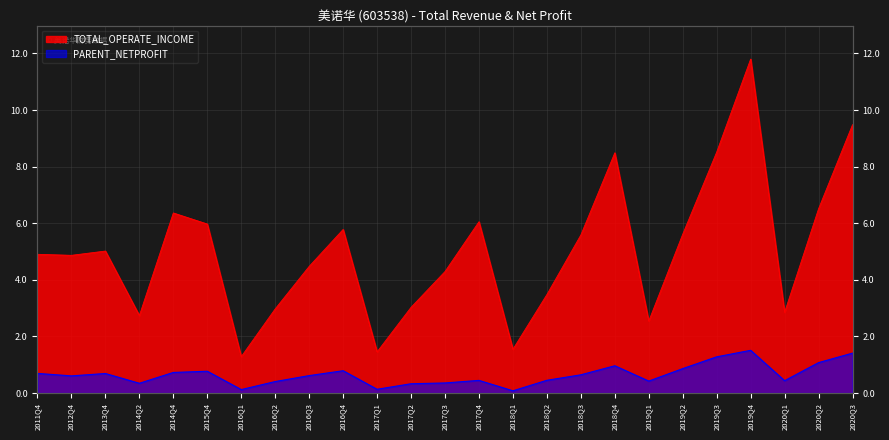

Where is the first local maximum for TOTAL_OPERATE_INCOME?

2013Q4